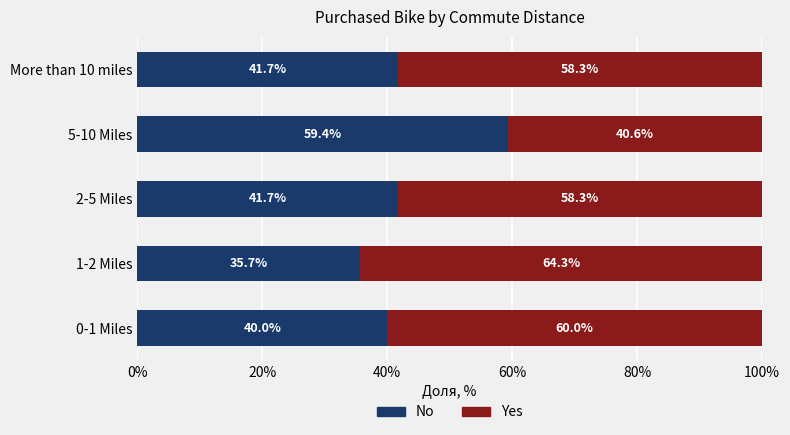

What is the total value across all series at 5-10 Miles?

100.0